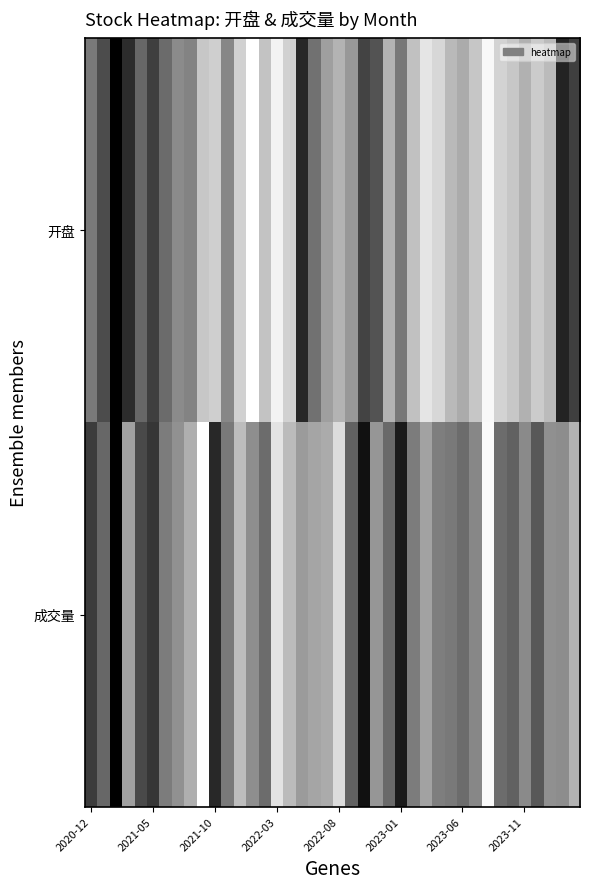

List the series in order of their overall mean, highest first.

开盘, 成交量